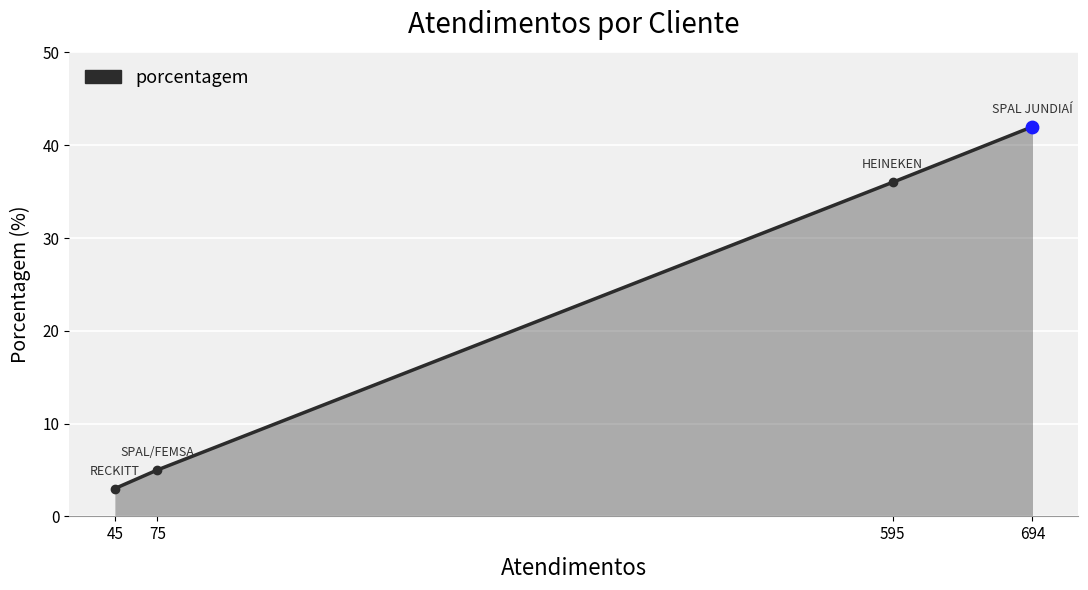

What is the change in value from 75 to 595?

+31